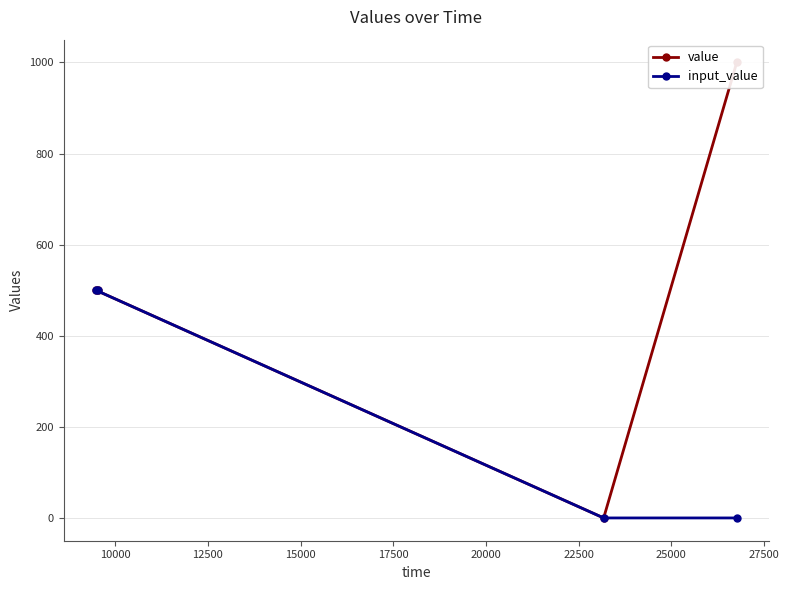

What is the maximum value for input_value?

500